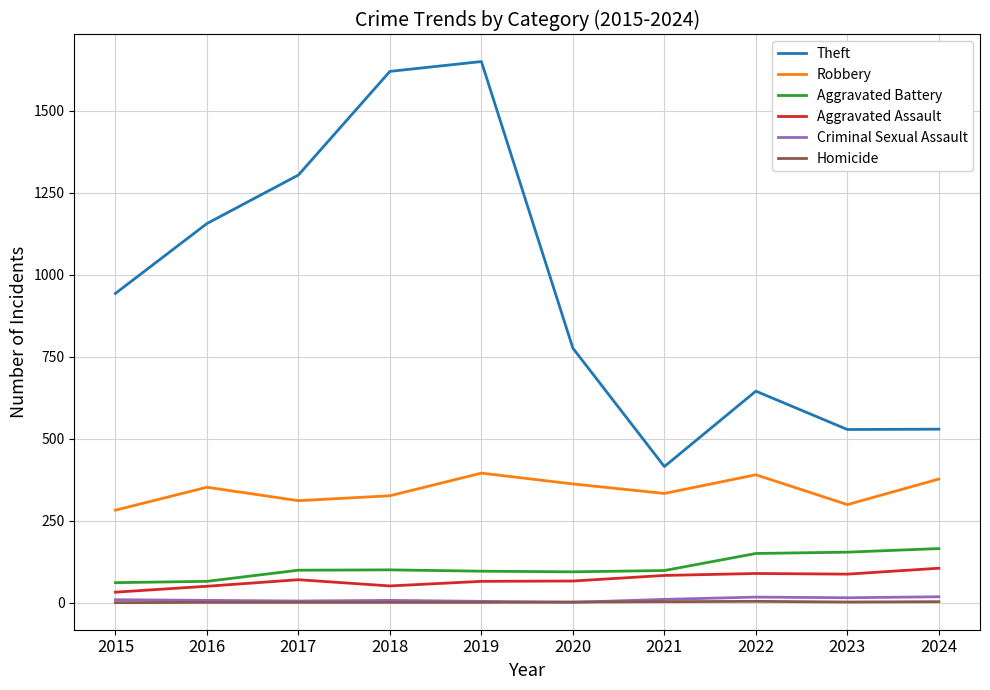

True or false: Theft and Criminal Sexual Assault intersect in this chart.

False